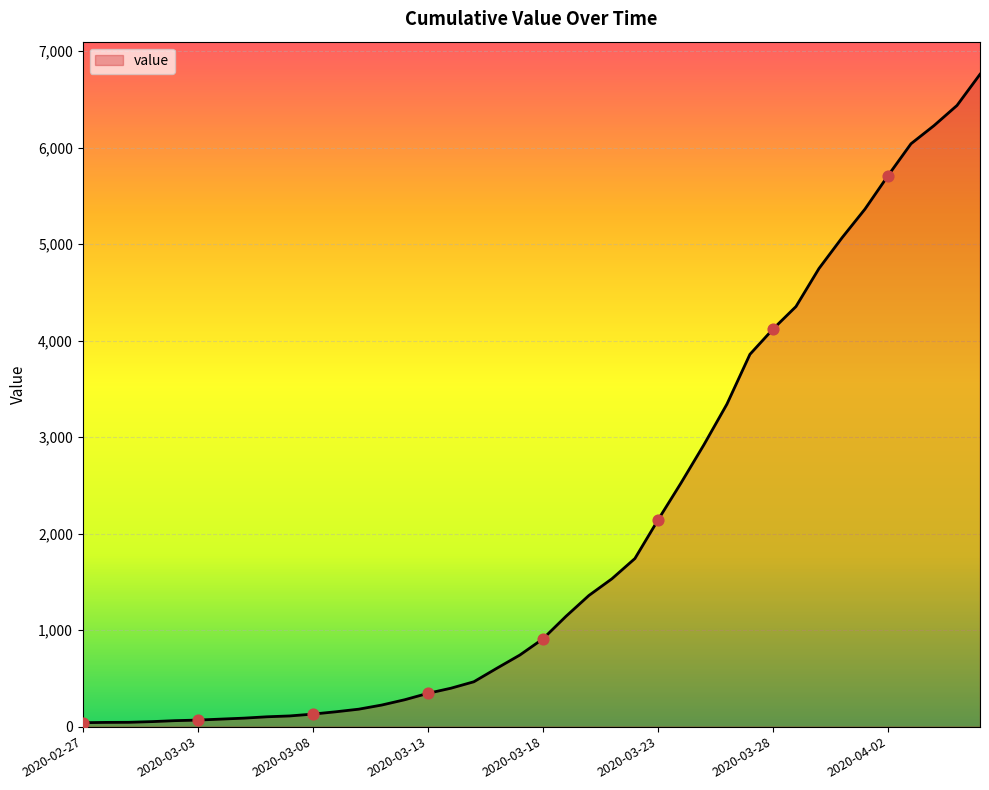

What is the greatest value displayed?

6760